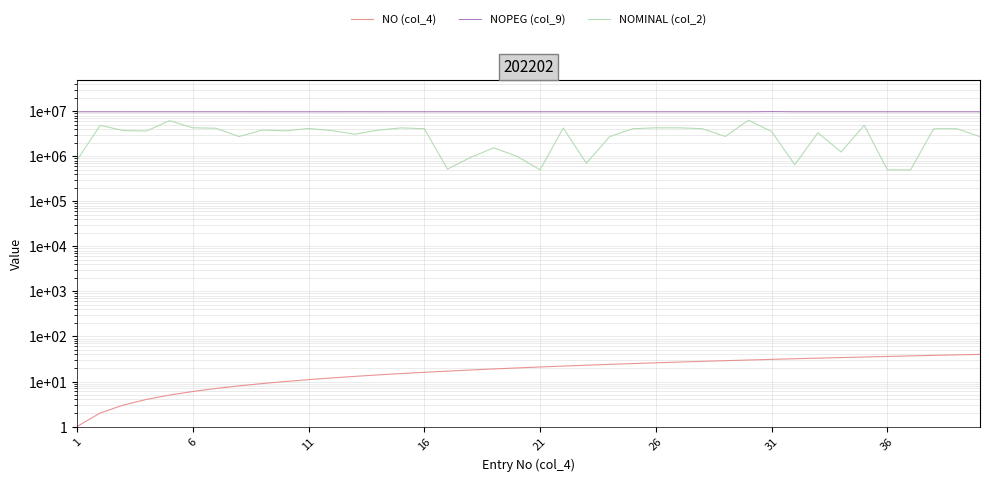

The value of NOMINAL (col_2) at 37 is 4091785. True or false?

True